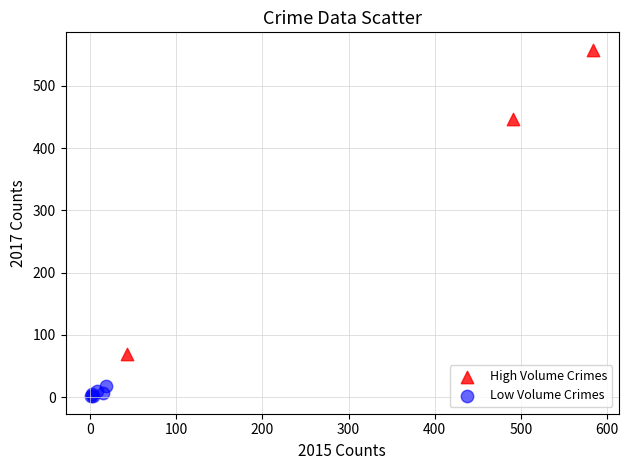

Which series contains the highest Y value?

High Volume Crimes